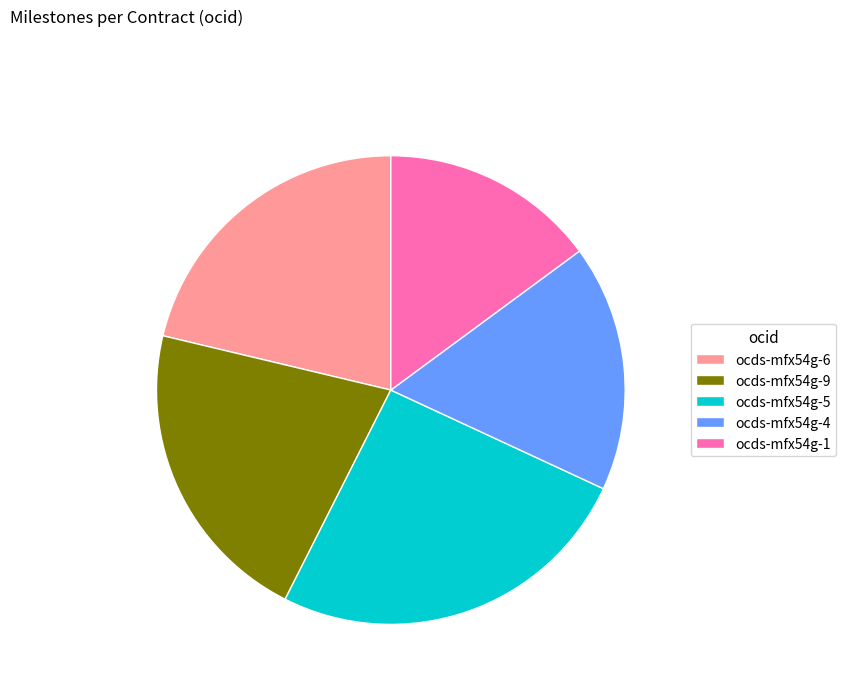

How many slices are in this pie chart?

5